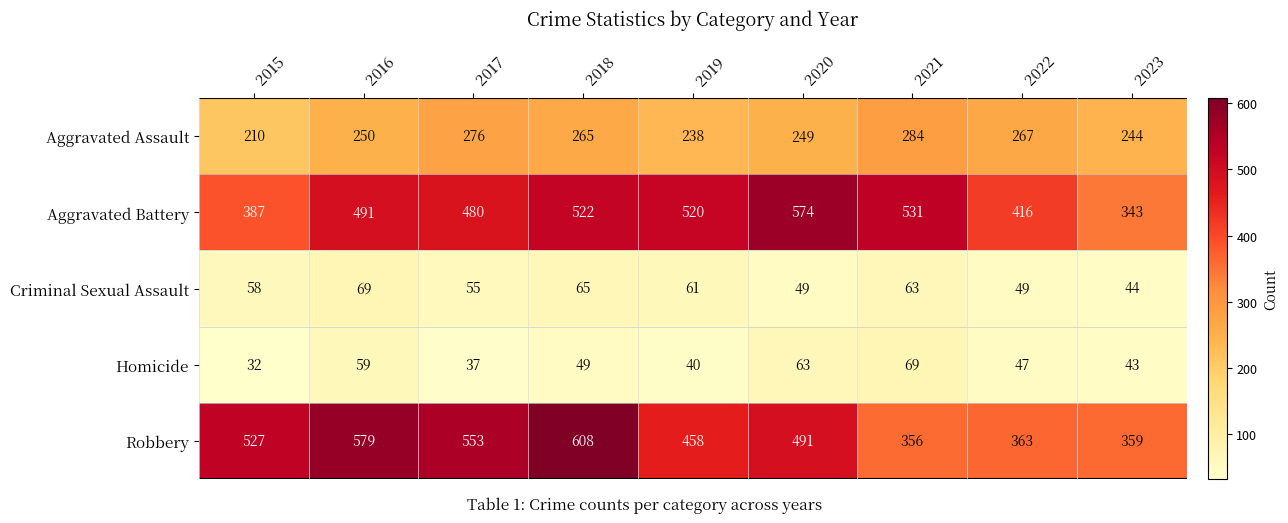

What is the sum of all Criminal Sexual Assault values?

513